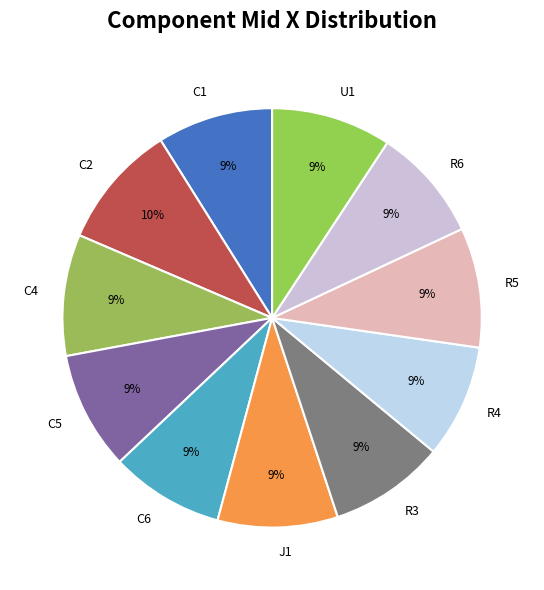

True or false: R6 accounts for 3% of the total.

False